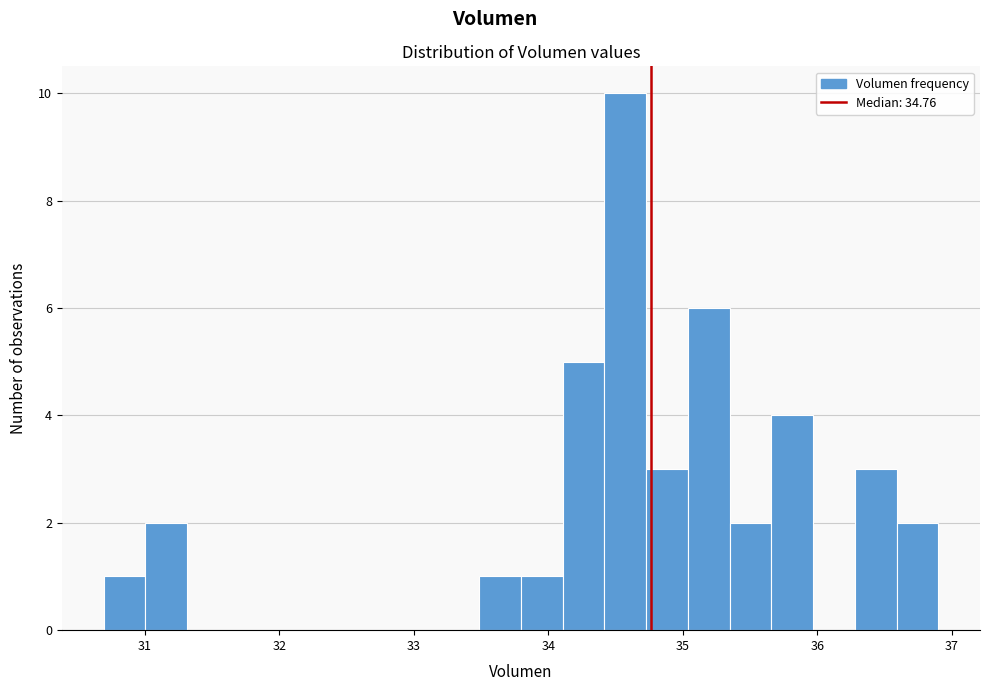

Read against the x-axis, roughly where is the centre of the tallest bar?

34.6